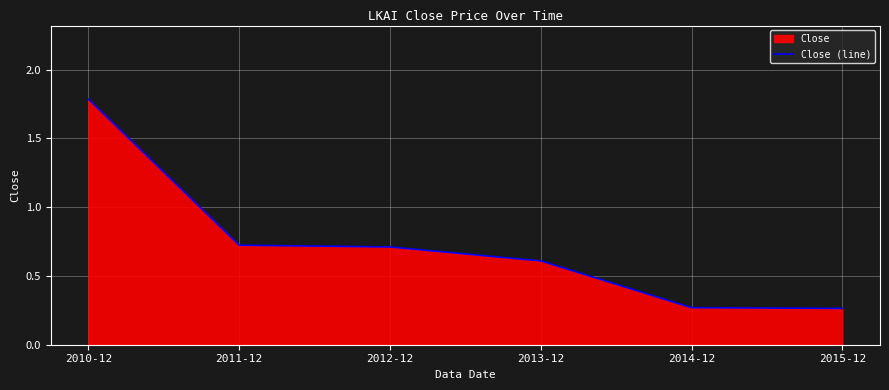

What is the value of the 4th point from the left?

0.6